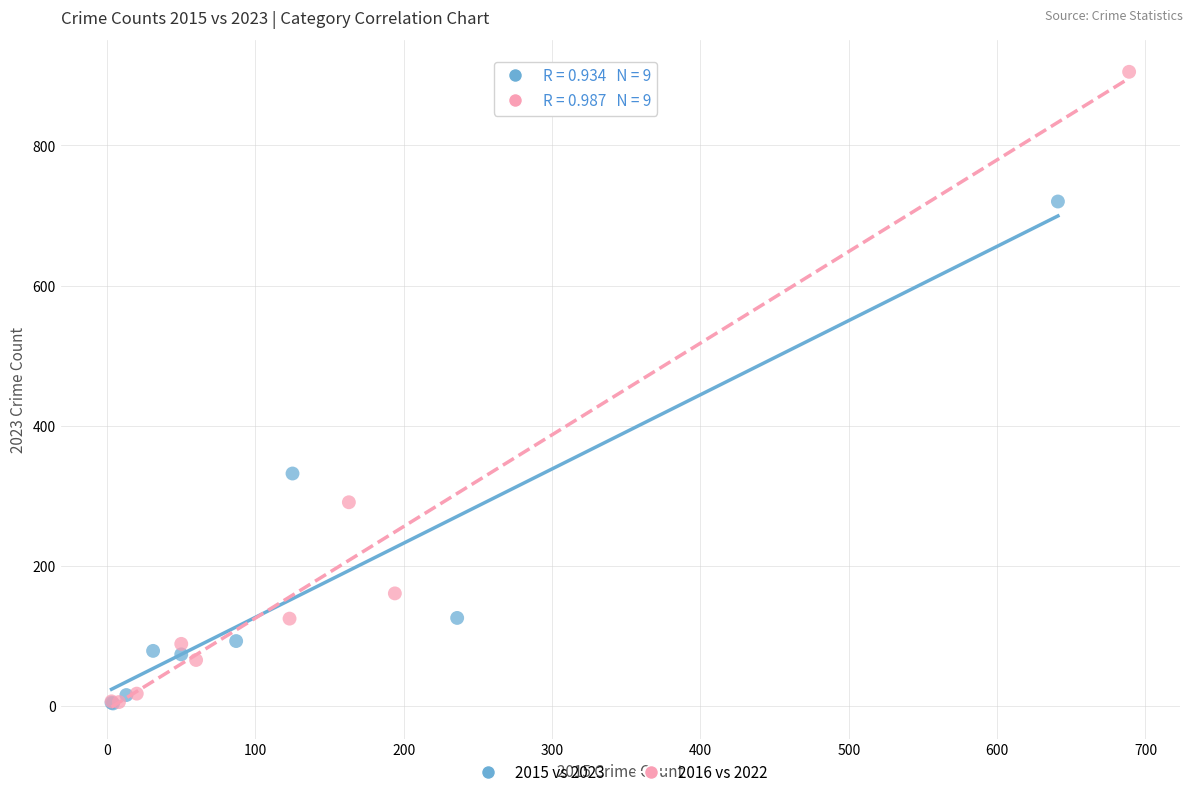

Which series reaches the maximum Y coordinate?

2016 vs 2022